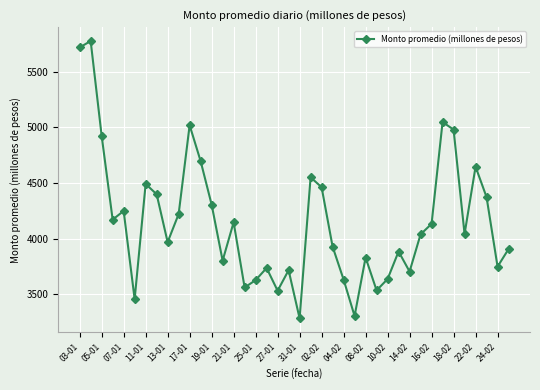

What is the value of the 1st point from the left?

5716